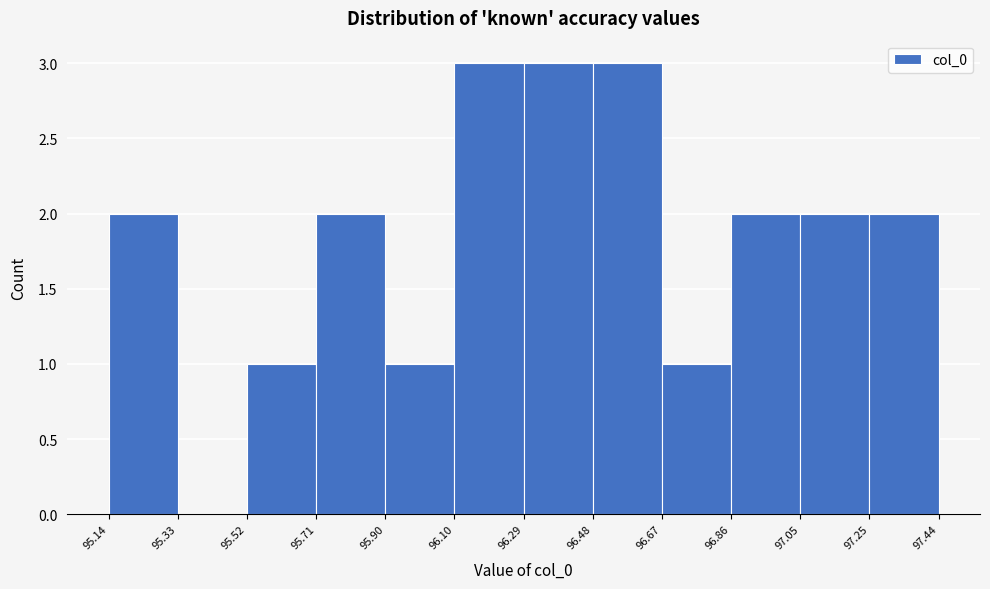

Reading left to right, list every bar in this chart as the range it spans on the x-axis followed by its height. The values are not printed on the chart, so give them approximately, as read against the axis.

95.14 to 95.33: 2
95.33 to 95.52: 0
95.52 to 95.71: 1
95.71 to 95.90: 2
95.90 to 96.10: 1
96.10 to 96.29: 3
96.29 to 96.48: 3
96.48 to 96.67: 3
96.67 to 96.86: 1
96.86 to 97.05: 2
97.05 to 97.25: 2
97.25 to 97.44: 2